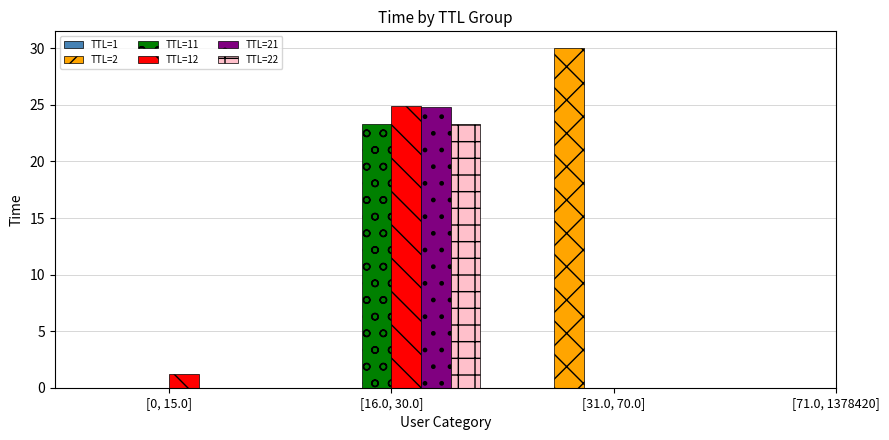

How many positive values does the TTL=21 series have?

1